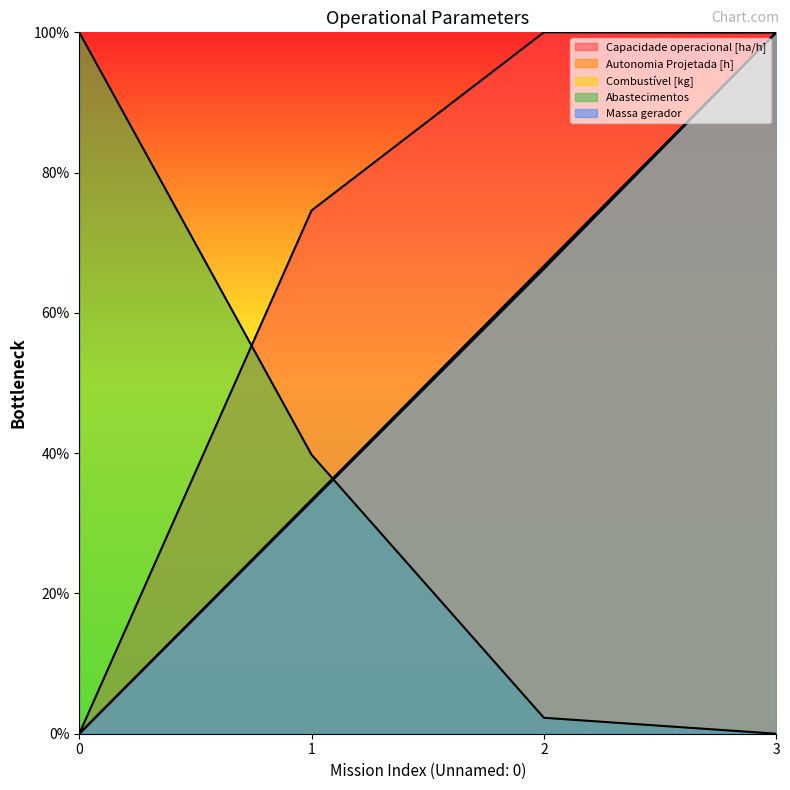

True or false: Abastecimentos and Combustível [kg] intersect in this chart.

True